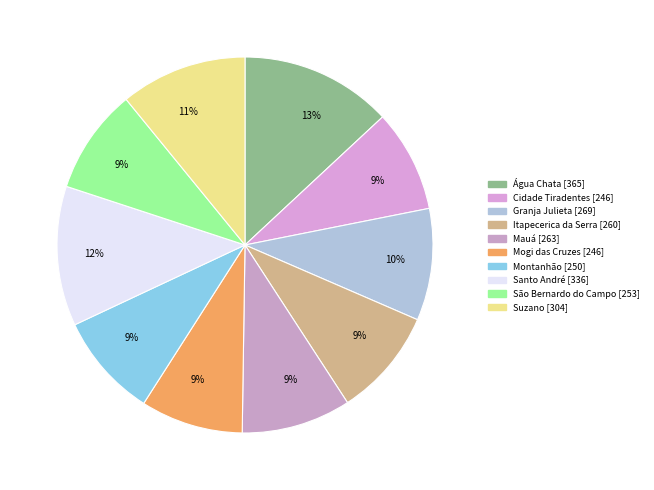

Does any single category account for the majority?

No